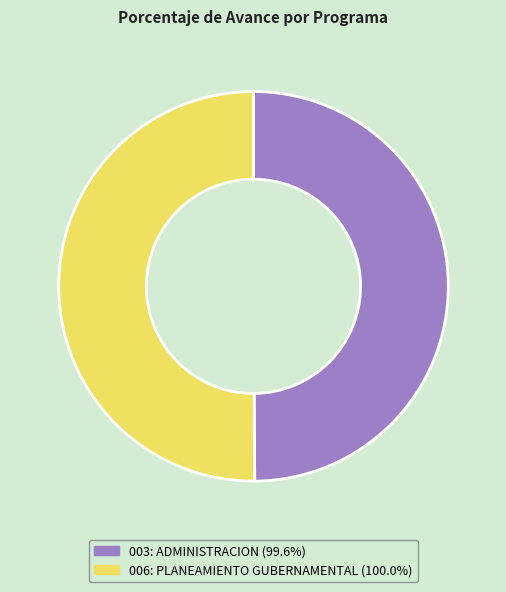

Approximately how many times larger is the value at 003: ADMINISTRACION compared to 006: PLANEAMIENTO GUBERNAMENTAL?

1.0